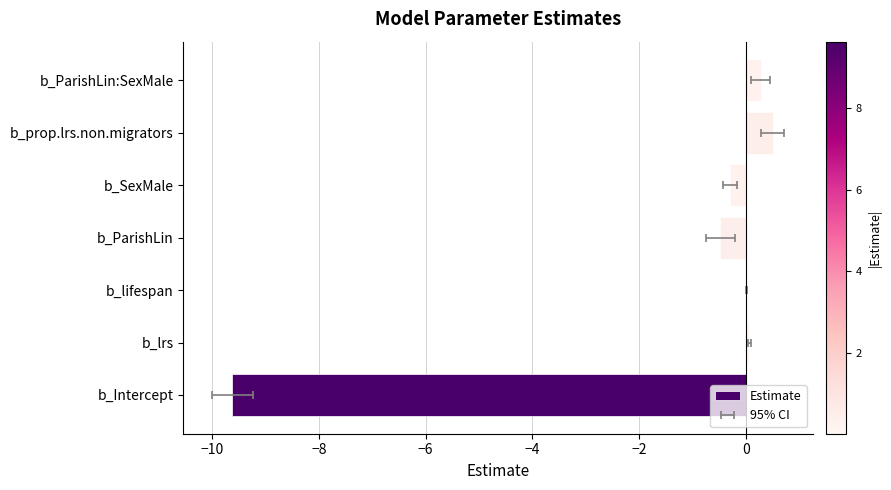

Between b_ParishLin and b_prop.lrs.non.migrators, which is larger?

b_prop.lrs.non.migrators